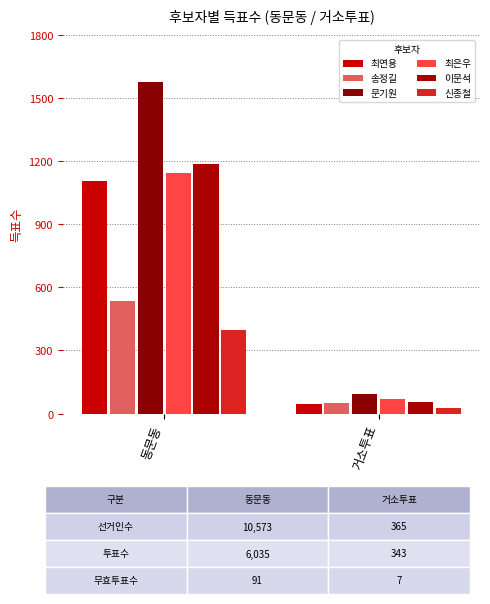

At which category is the sum across all series the highest?

동문동